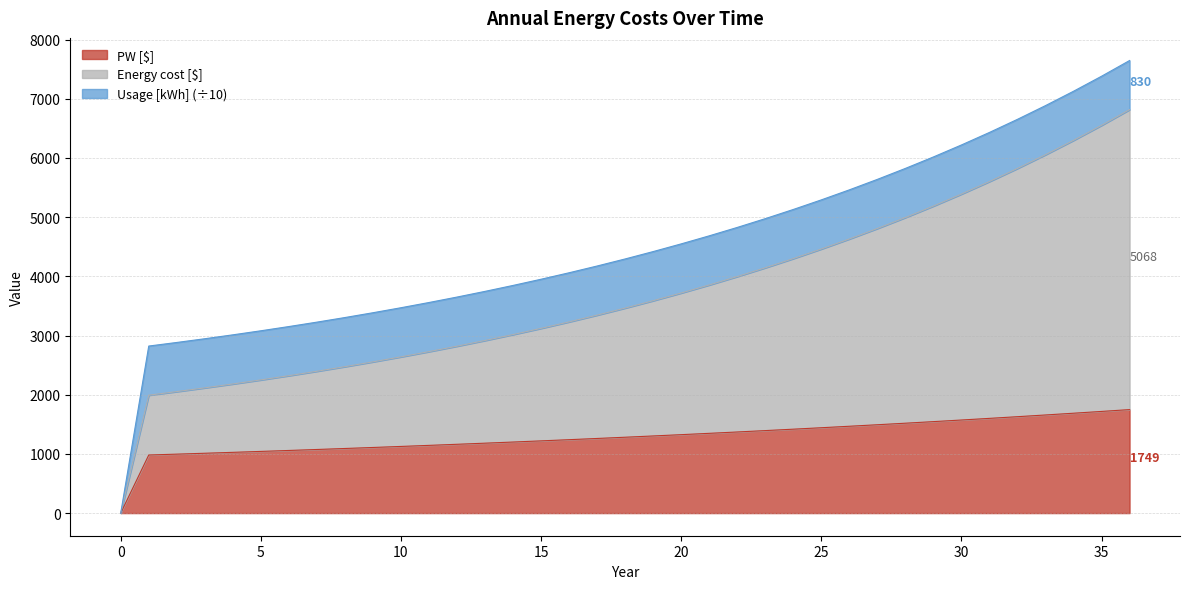

True or false: PW [$] and Energy cost [$] cross at least once.

False